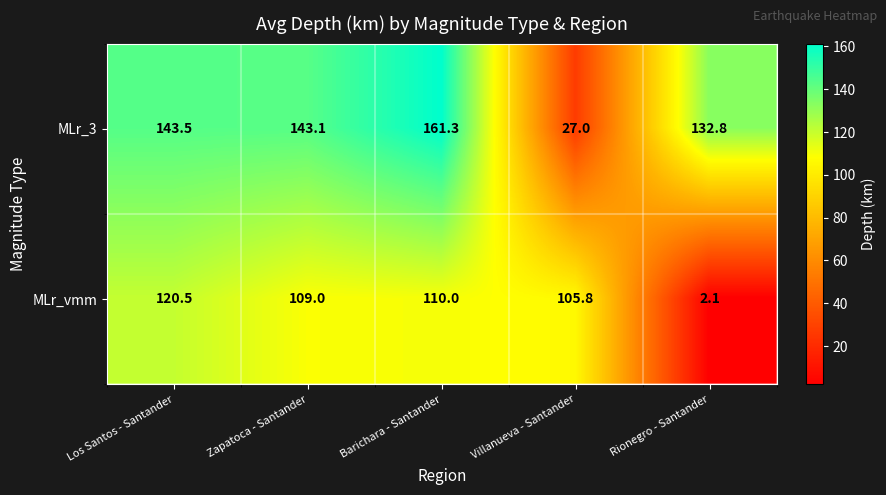

Reading right to left, transcribe all the data shown in this chart.

MLr_3: 132.8	27.0	161.3	143.1	143.5
MLr_vmm: 2.1	105.8	110.0	109.0	120.5